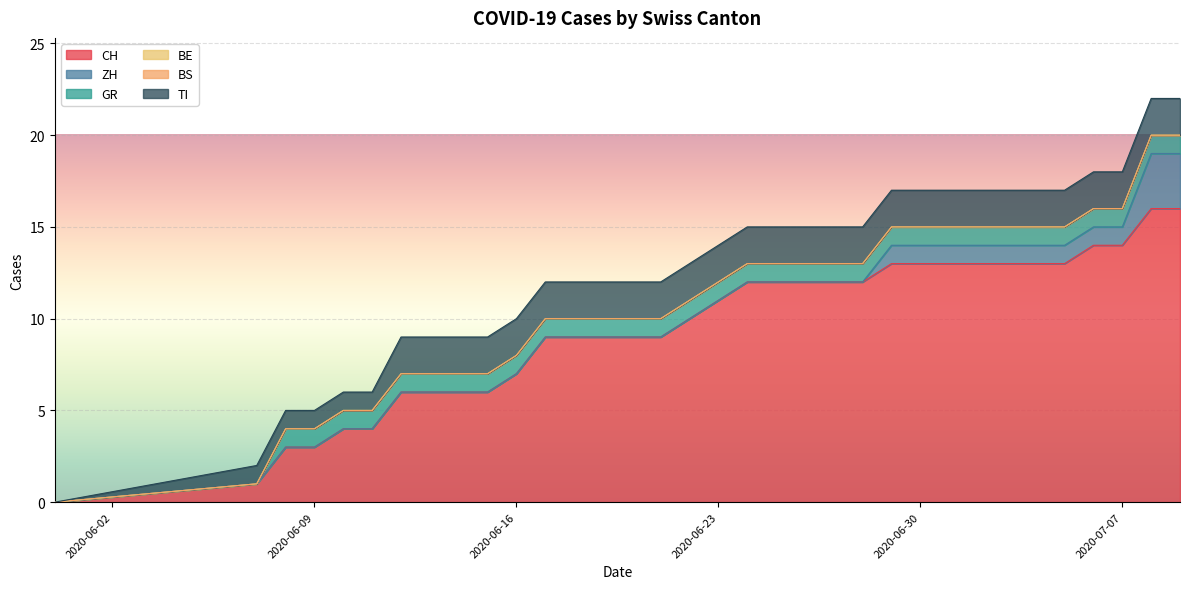

List the labels in order of ZH value, smallest first.

2020-05-31, 2020-06-07, 2020-06-08, 2020-06-09, 2020-06-10, 2020-06-11, 2020-06-12, 2020-06-13, 2020-06-14, 2020-06-15, 2020-06-16, 2020-06-17, 2020-06-18, 2020-06-19, 2020-06-20, 2020-06-21, 2020-06-22, 2020-06-23, 2020-06-24, 2020-06-25, 2020-06-26, 2020-06-27, 2020-06-28, 2020-06-29, 2020-06-30, 2020-07-01, 2020-07-02, 2020-07-03, 2020-07-04, 2020-07-05, 2020-07-06, 2020-07-07, 2020-07-08, 2020-07-09